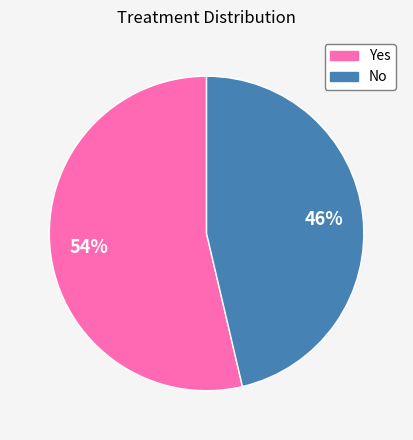

Which slice is the largest?

Yes